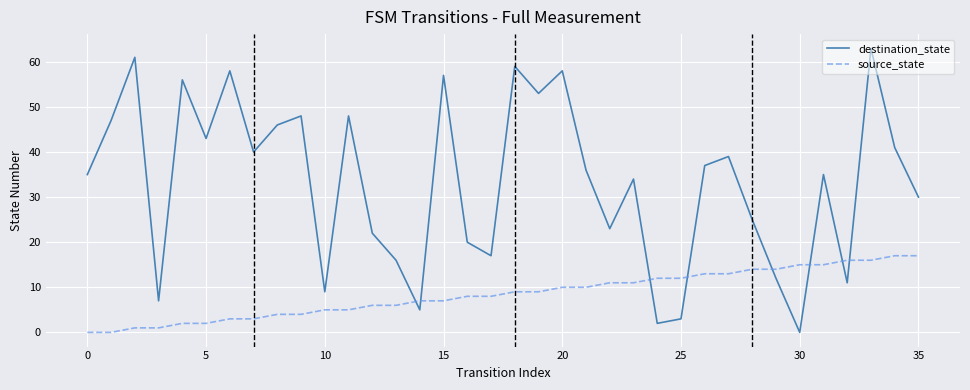

Which series has the largest range (max minus min)?

destination_state